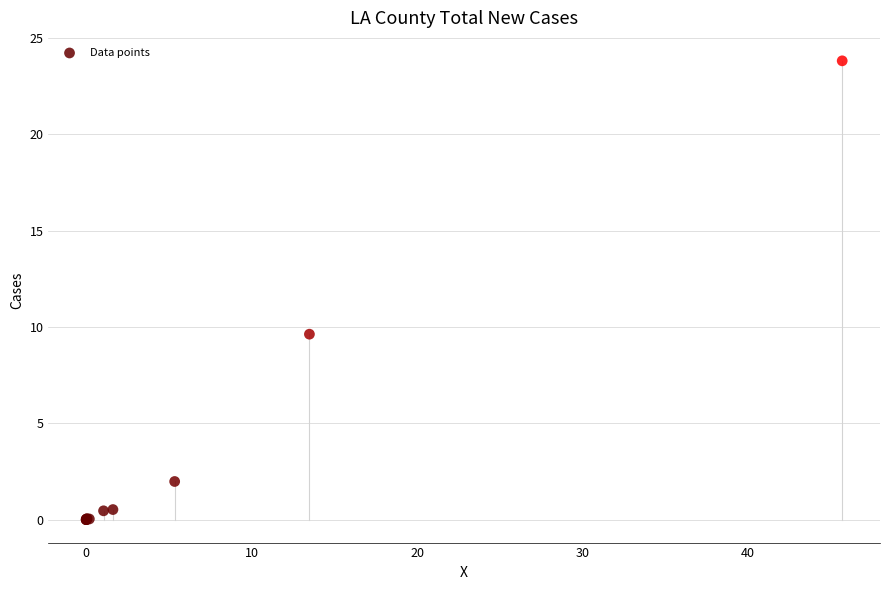

What Y value in the scatter plot is closest to 11?

9.6